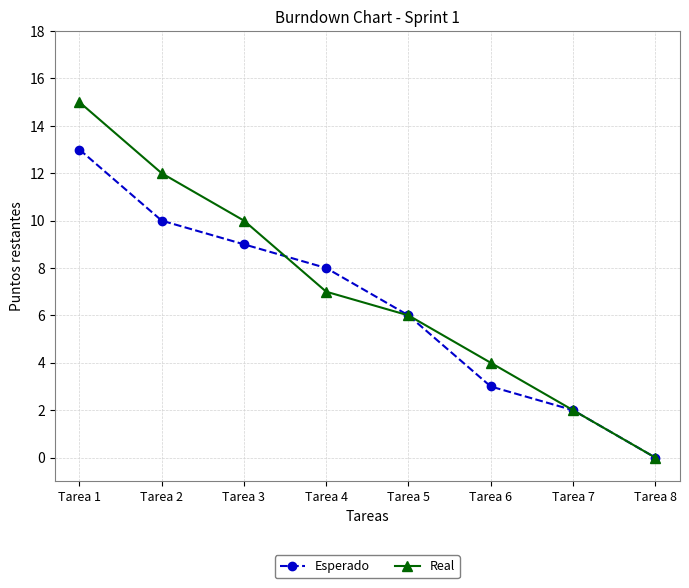

What is the value of the Real point at the 7th from the left?

2